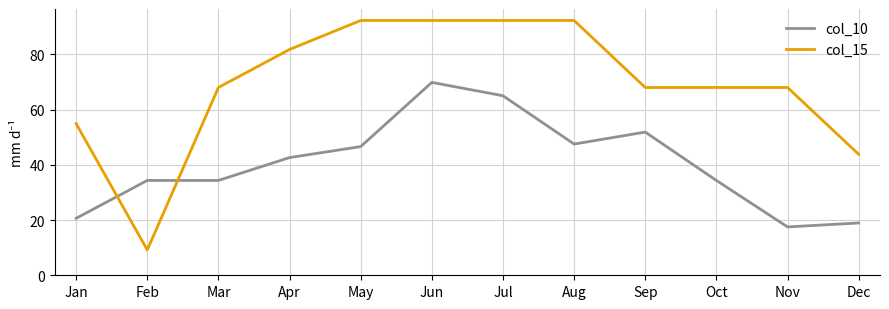

What is the minimum value shown in the chart?

9.2